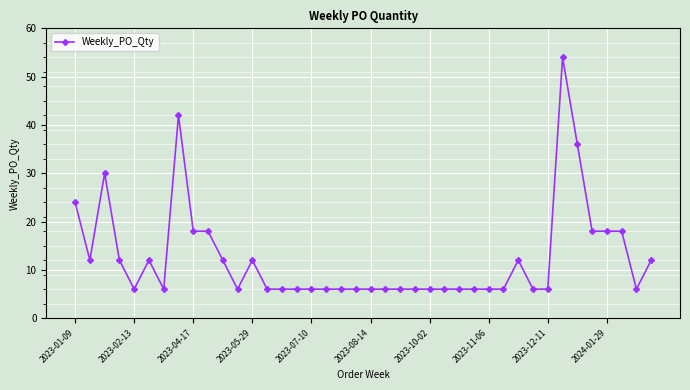

Does the chart display data point markers on the line(s)?

Yes